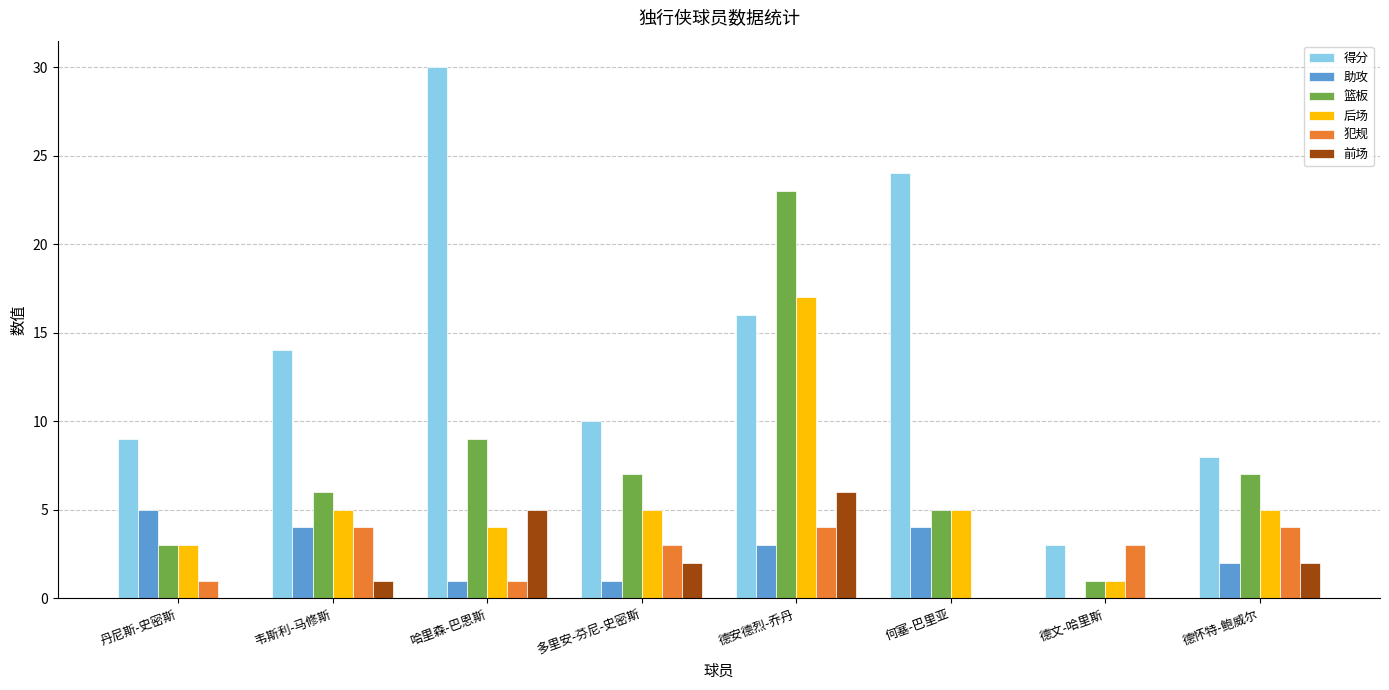

True or false: 犯规 has a value of 5 at 德文-哈里斯.

False